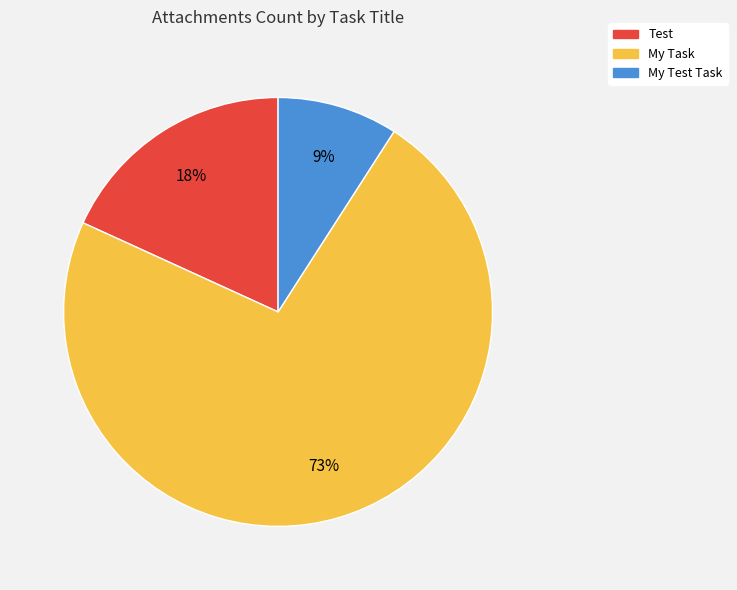

What is the largest slice in the pie chart?

My Task